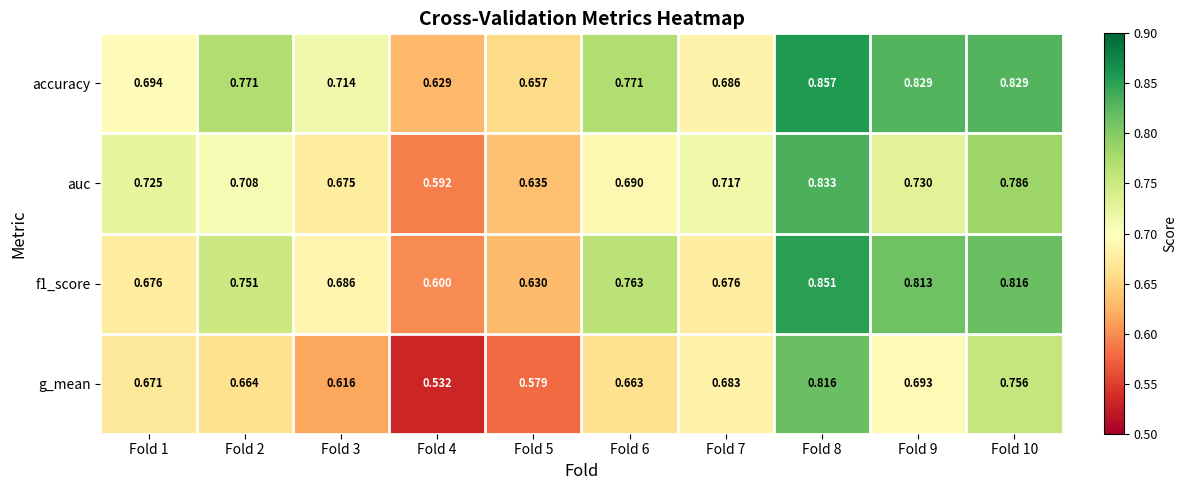

Is the value of accuracy at Fold 1 greater than the value of g_mean at Fold 2?

Yes